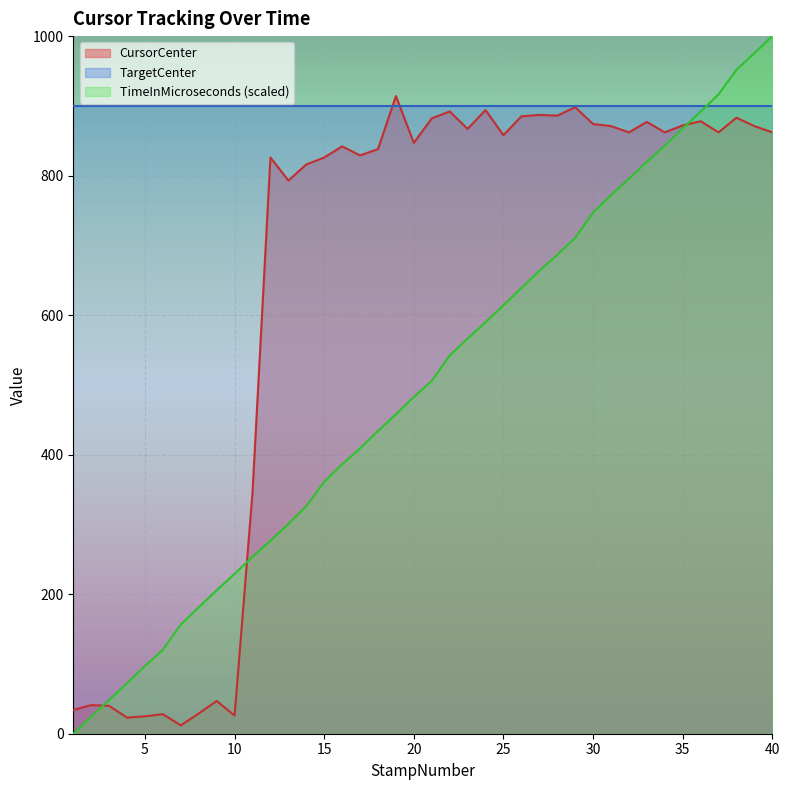

Which series has the largest range (max minus min)?

TimeInMicroseconds (scaled)